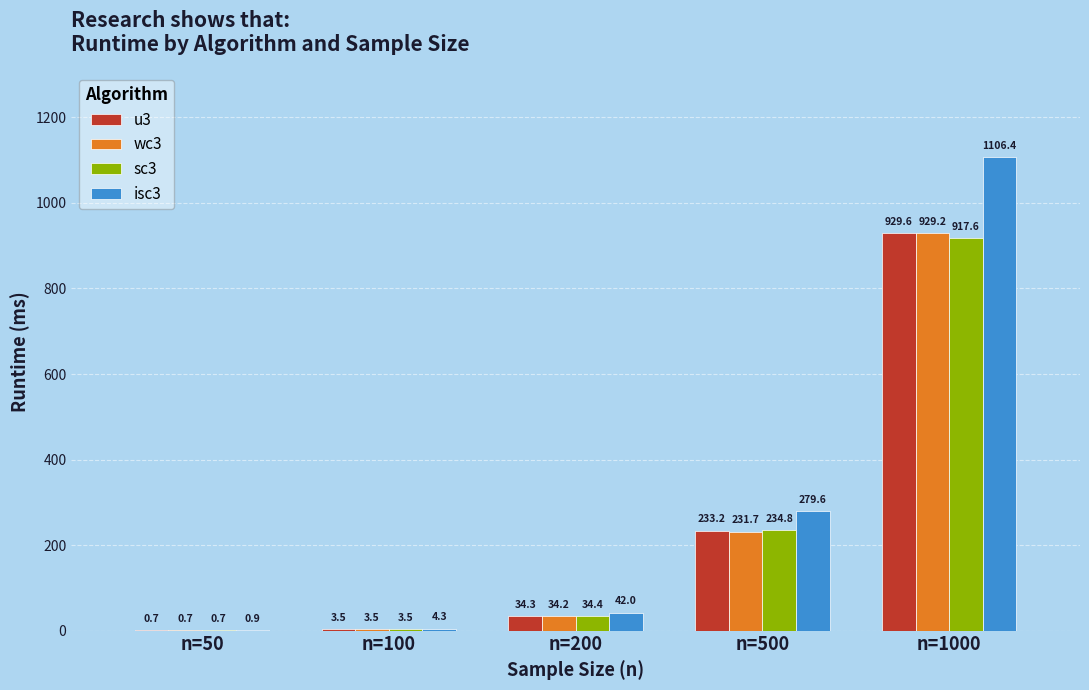

Does the chart contain stacked bars?

No